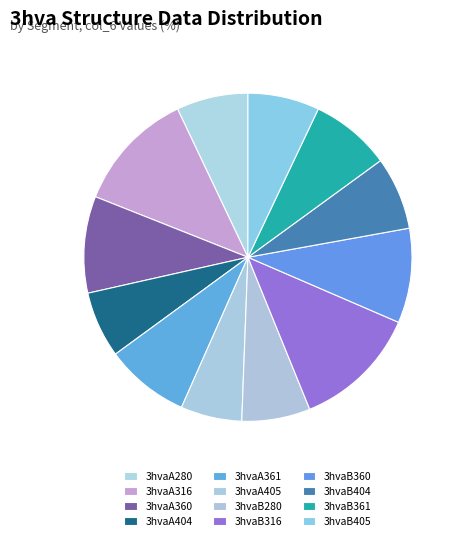

What portion of the pie excludes 3hvaA280?

92.9%